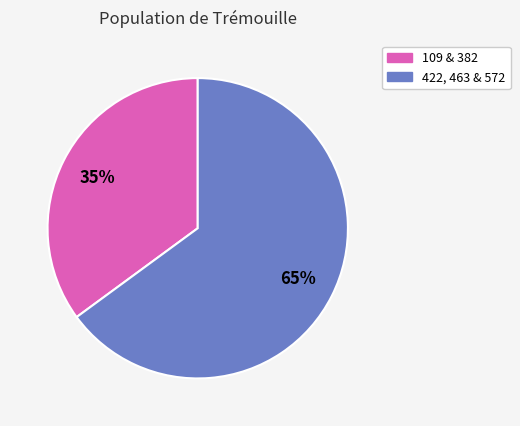

Does any single category account for the majority?

Yes